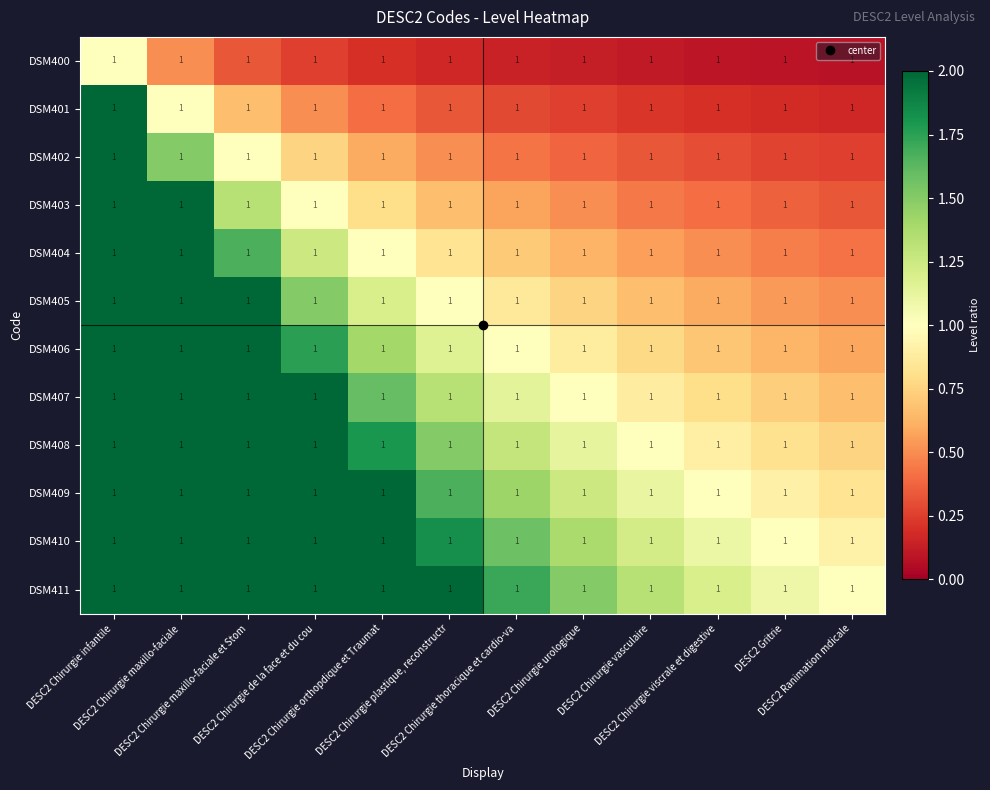

At DESC2 Chirurgie plastique, reconstructr, list the series in order from smallest to largest.

DSM400, DSM401, DSM402, DSM403, DSM404, DSM405, DSM406, DSM407, DSM408, DSM409, DSM410, DSM411